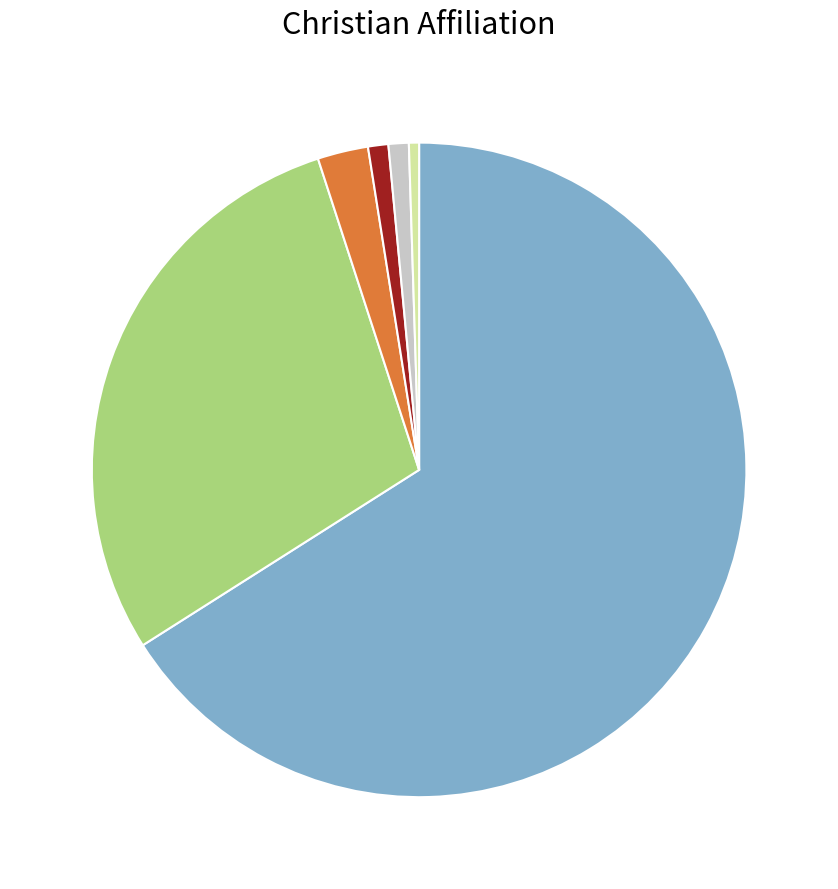

Is there any slice that represents more than half of the pie?

Yes